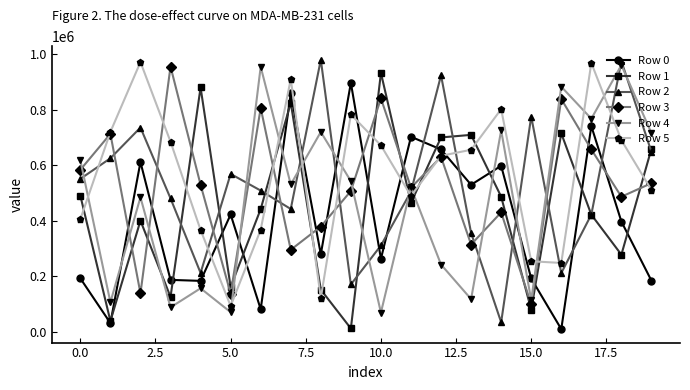

Which series ends up on top after the final intersection of Row 4 and Row 5?

Row 4